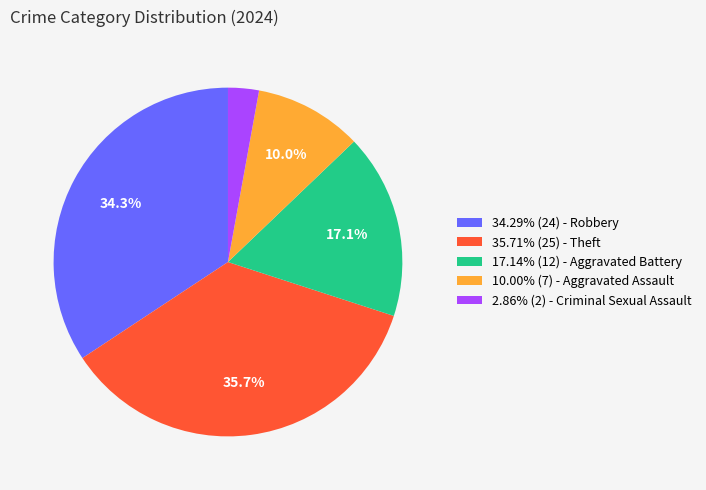

Is there any slice that represents more than half of the pie?

No